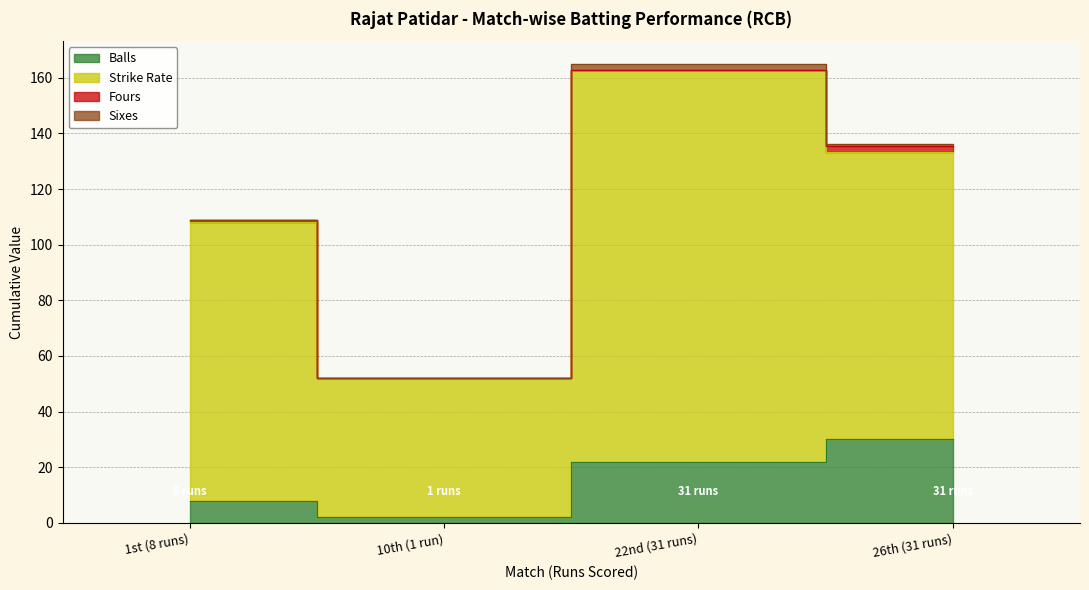

What position from the right is 1st (8 runs)?

4